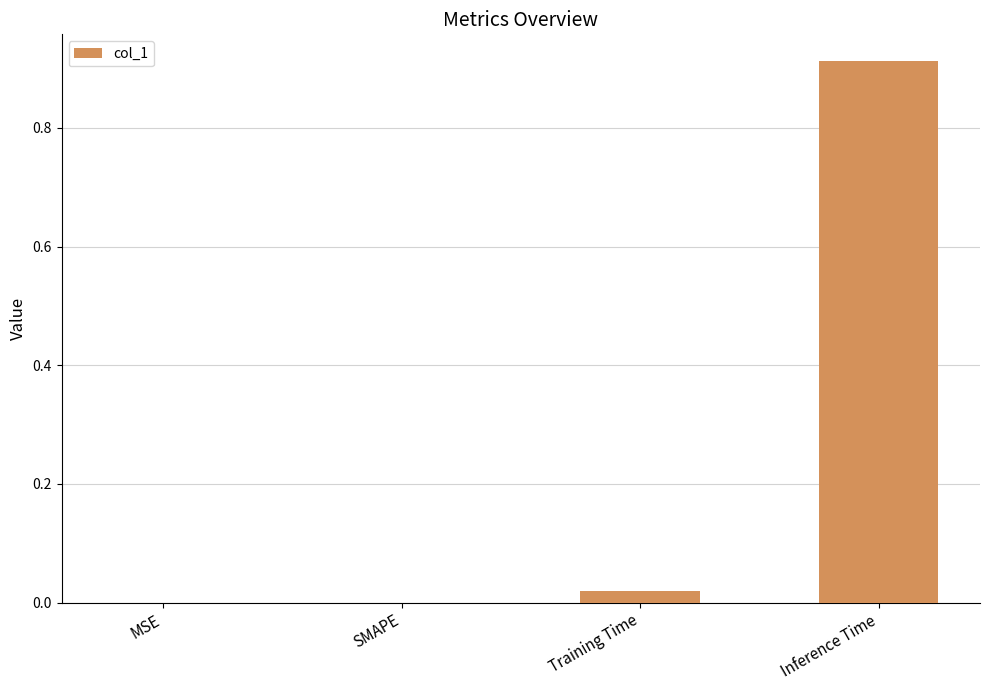

Which has a higher value, Training Time or Inference Time?

Inference Time